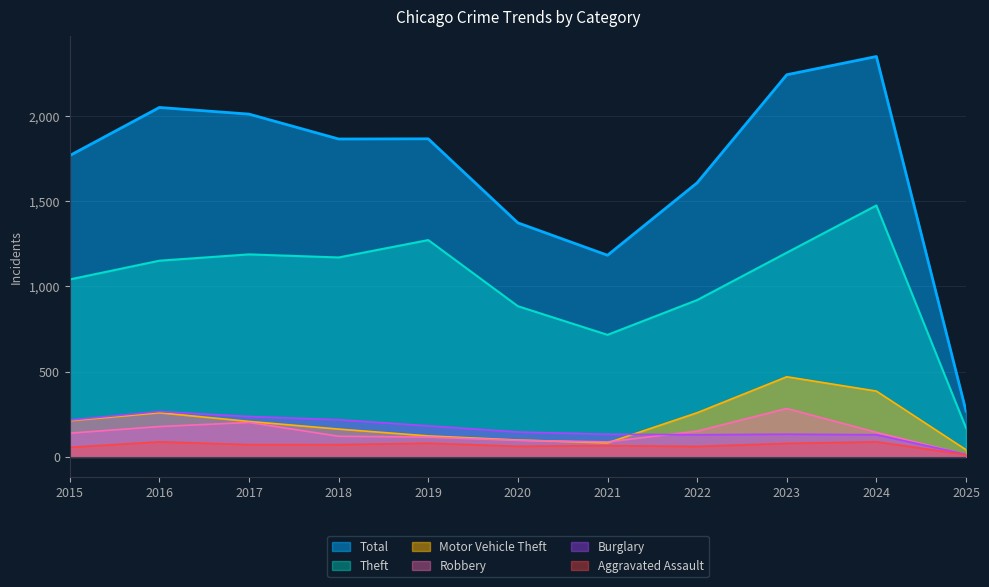

At which label is Total closest to 1309?

2020